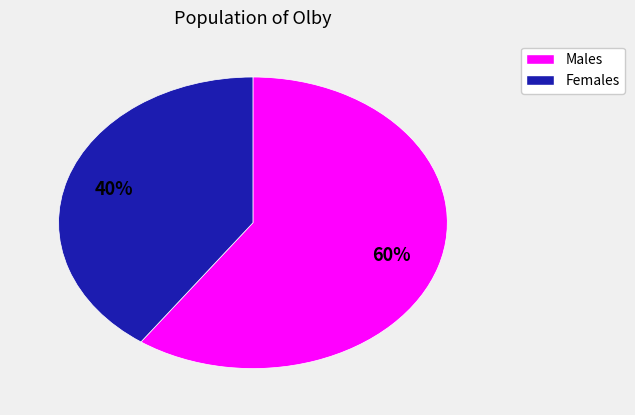

How many slices are in this pie chart?

2